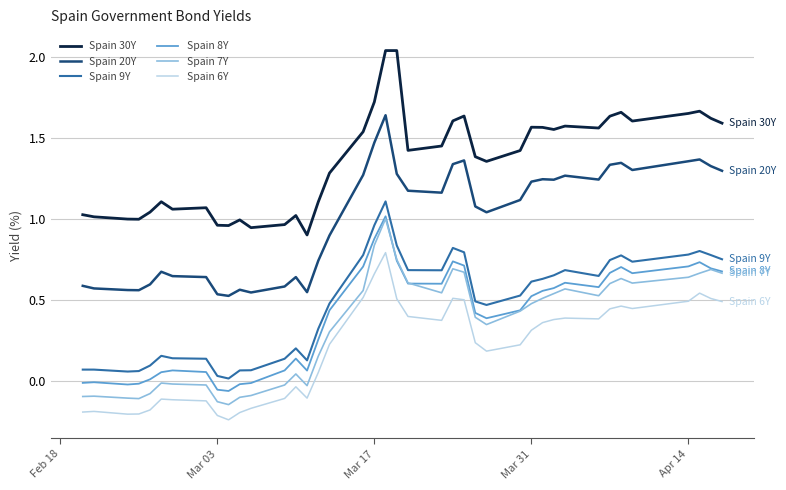

Which series has the largest total across all categories?

Spain 30Y